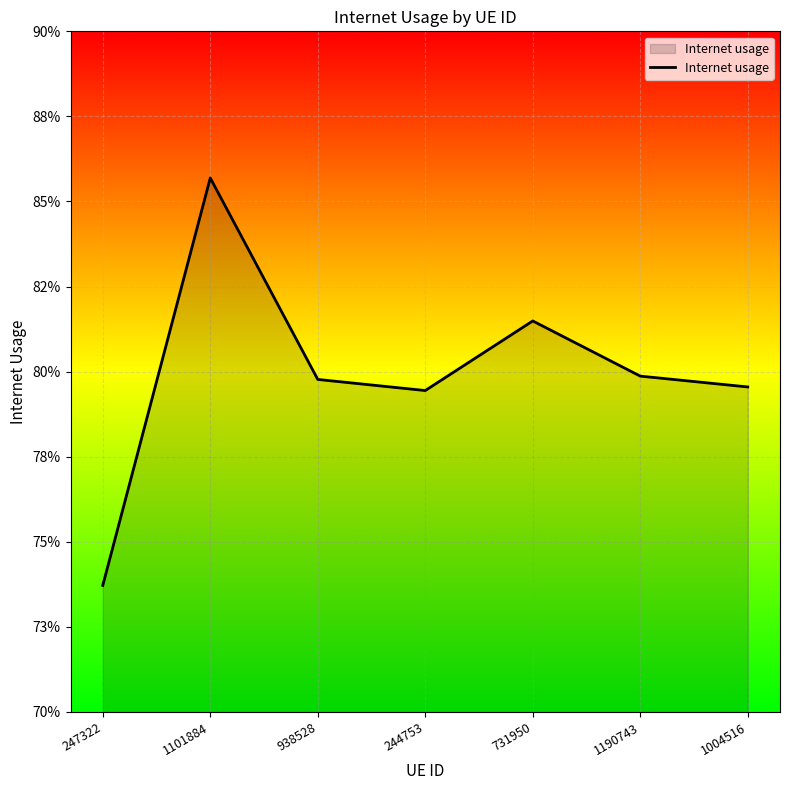

Which label corresponds to the largest value in the chart?

1101884